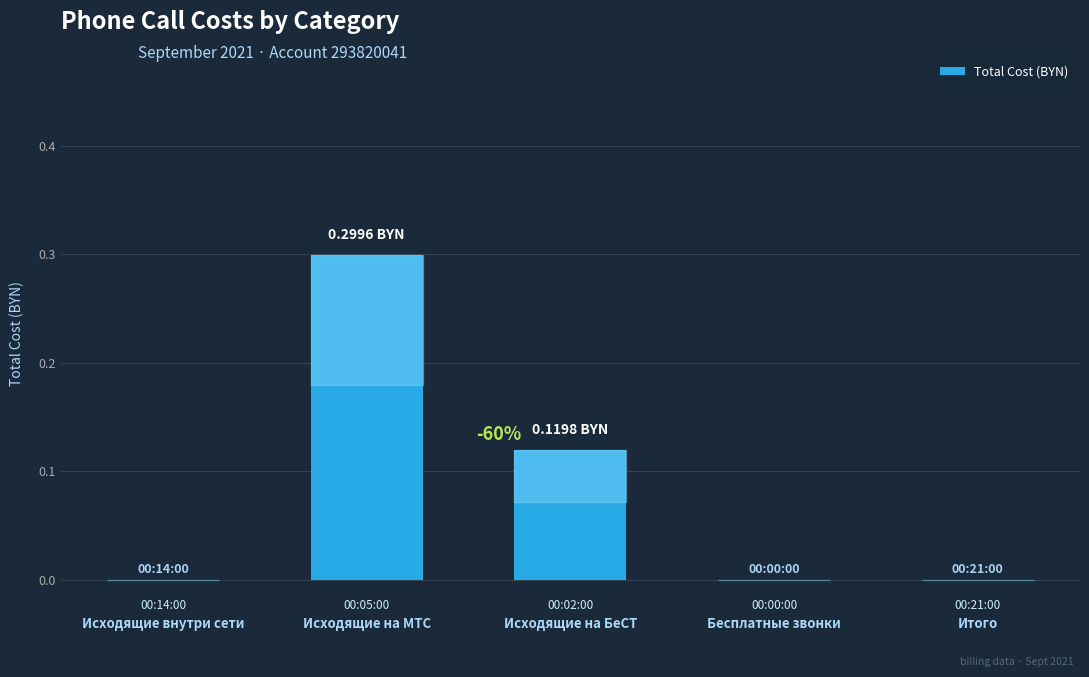

Which has a higher value, Исходящие на МТС or Исходящие внутри сети?

Исходящие на МТС